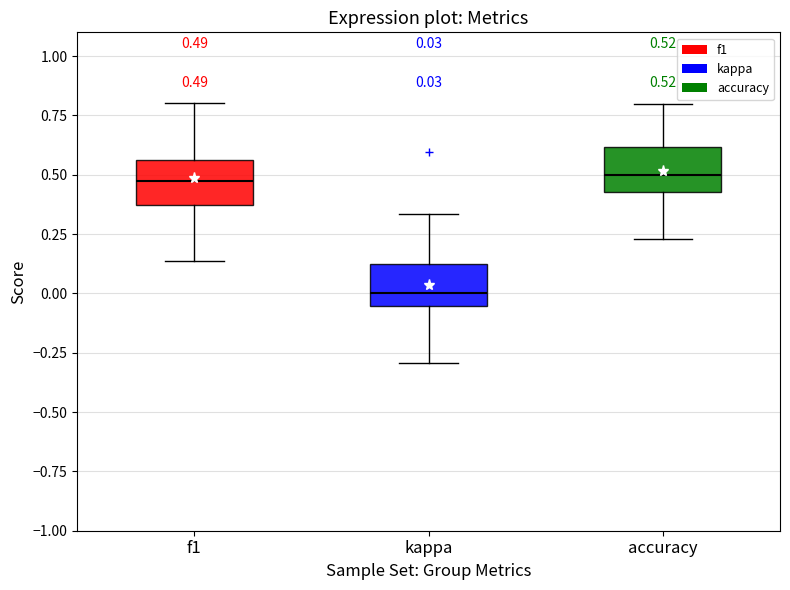

Which box has the lowest median line?

kappa